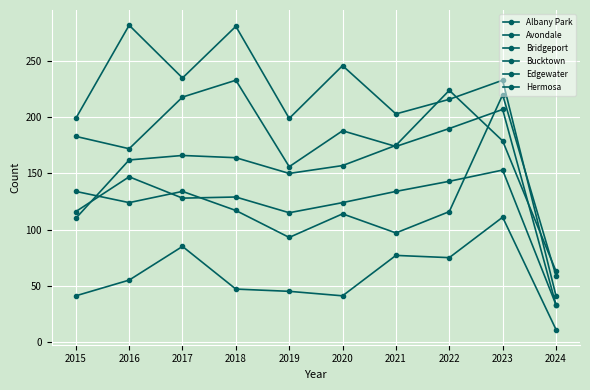

At which label is Bucktown closest to 61?

2016